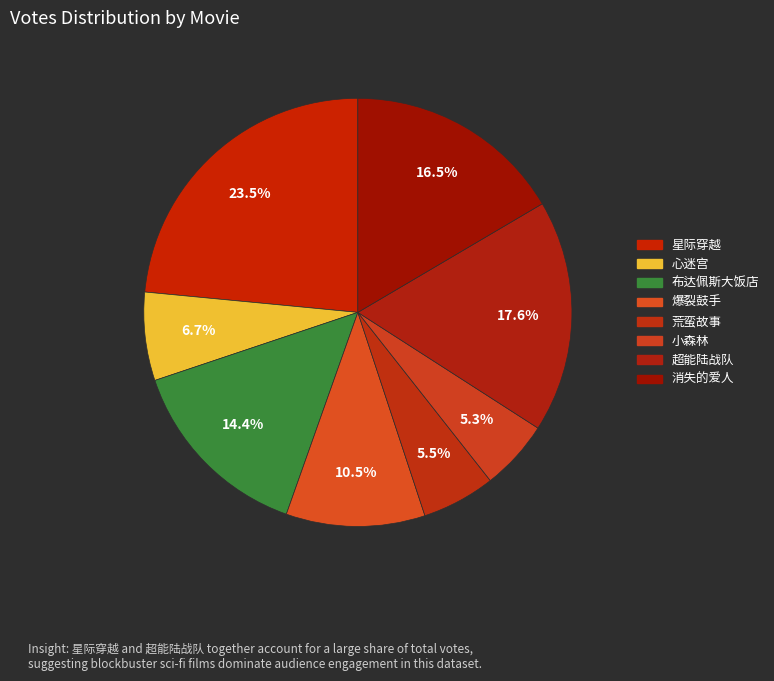

To the nearest percent, what is the difference between the 消失的爱人 and 荒蛮故事 slice percentages?

11%